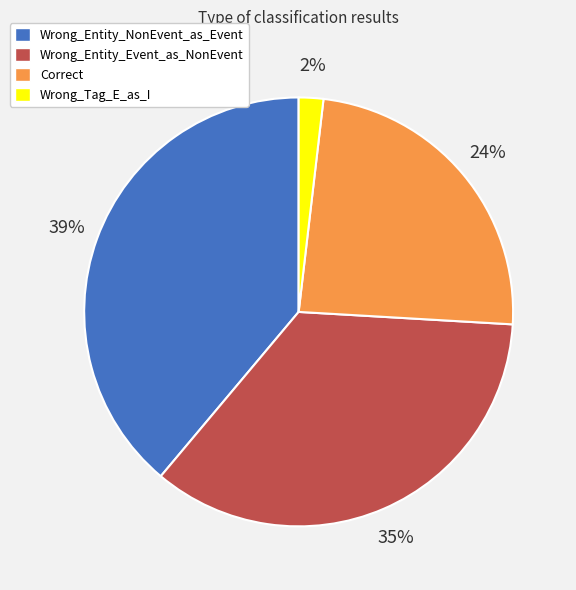

Is the sum of Correct and Wrong_Tag_E_as_I greater than half?

No